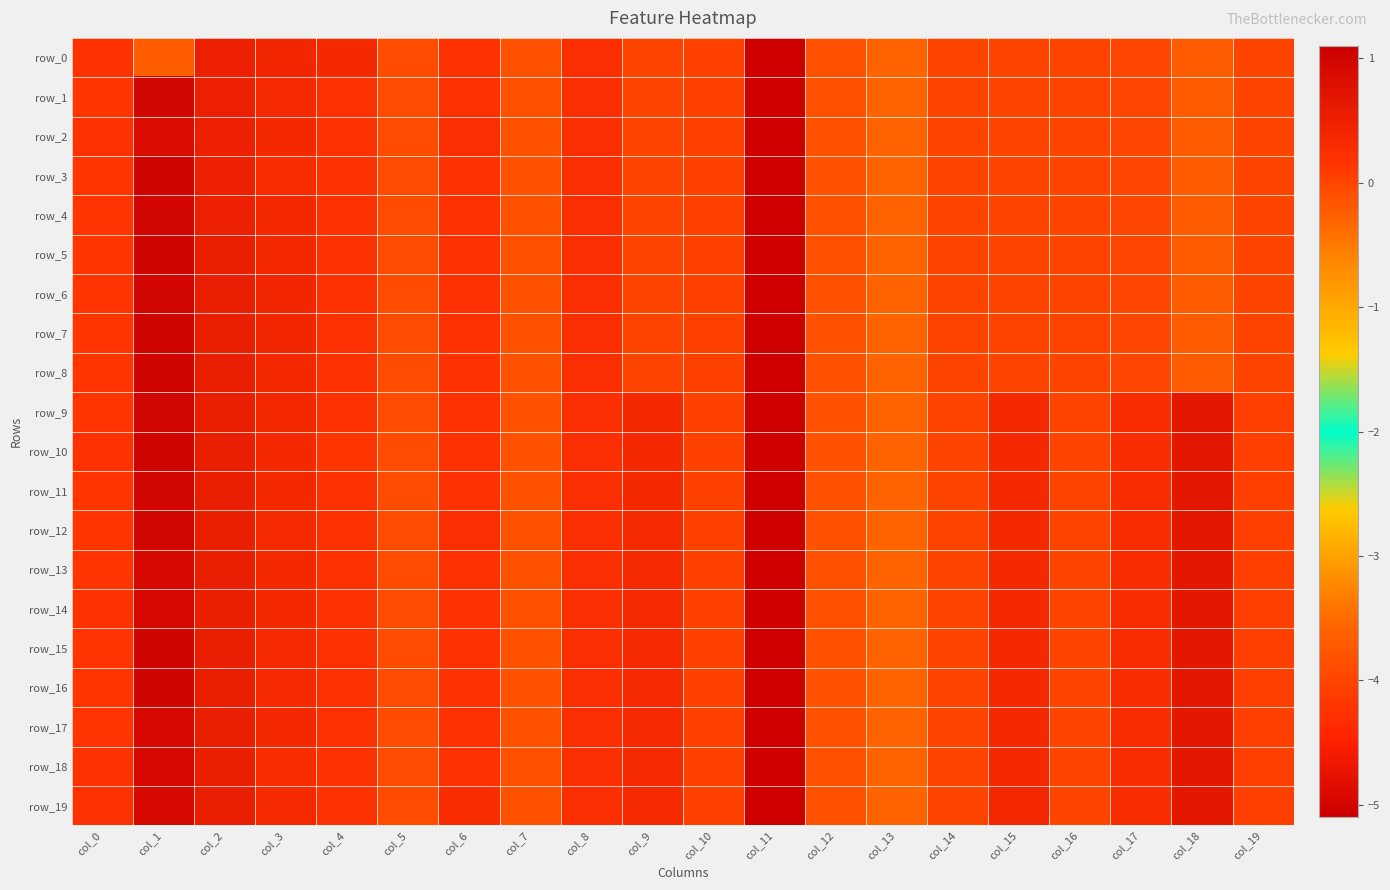

Which series has the widest spread of values?

row_3